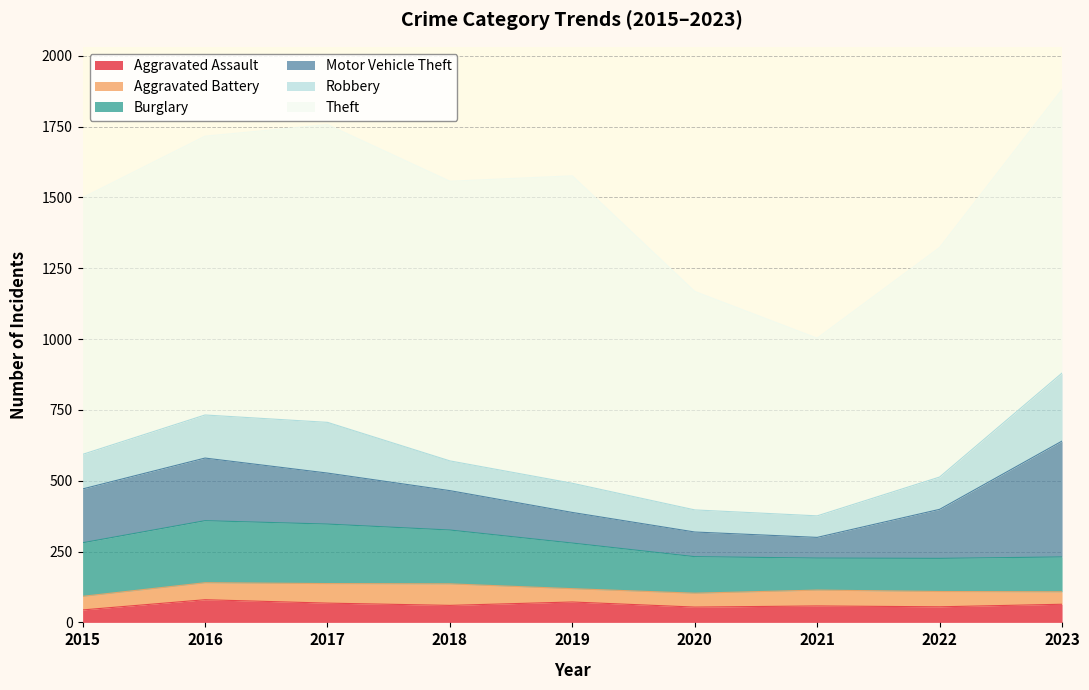

Does the chart display data point markers on the line(s)?

No